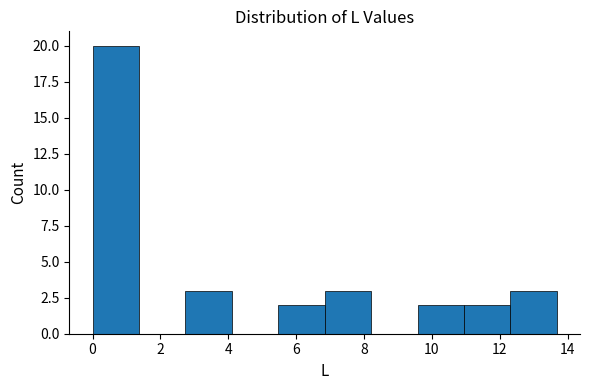

Over which range of the x-axis is the bar tallest?

0.0 to 1.4